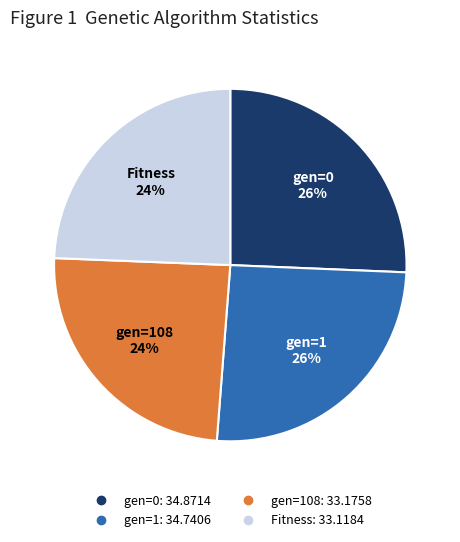

Is there any slice that represents more than half of the pie?

No